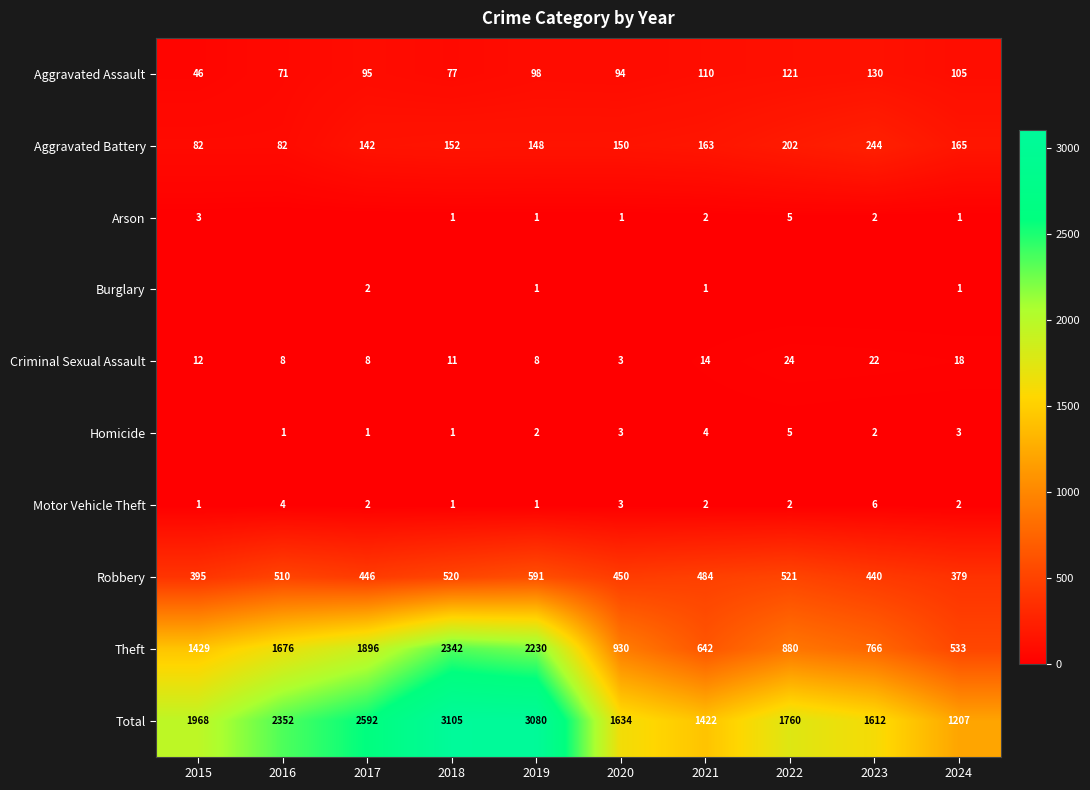

What is the sum of the Aggravated Battery values at 2023 and 2016?

326